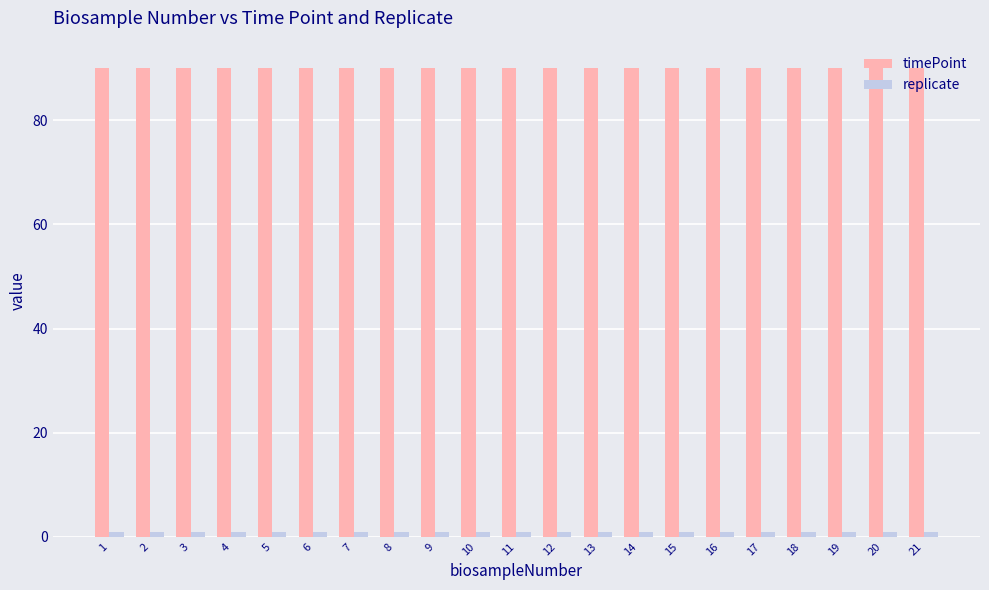

Rank the series by their maximum value, from lowest to highest.

replicate, timePoint